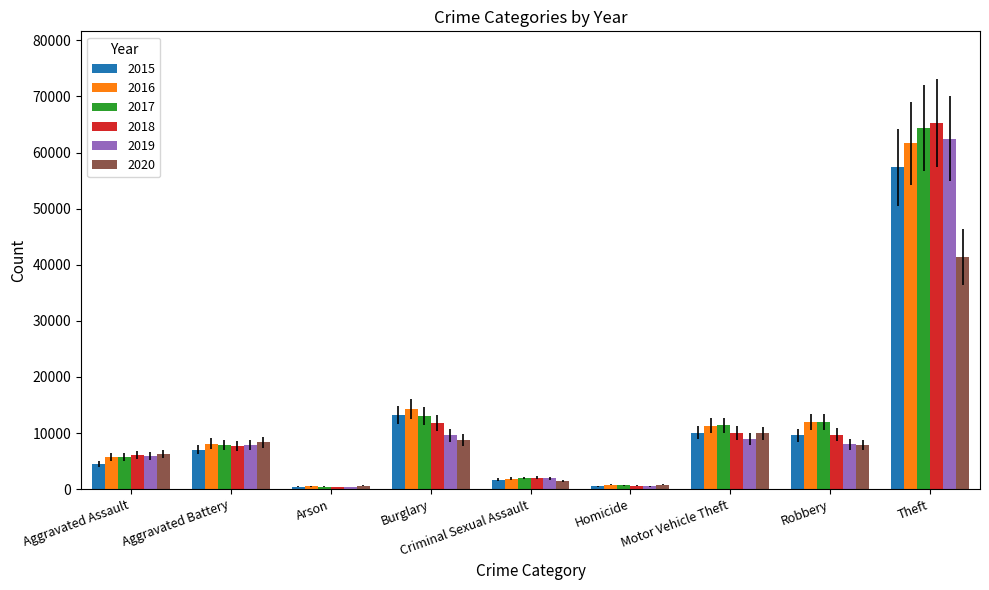

The value of 2020 at Theft is 12178. True or false?

False